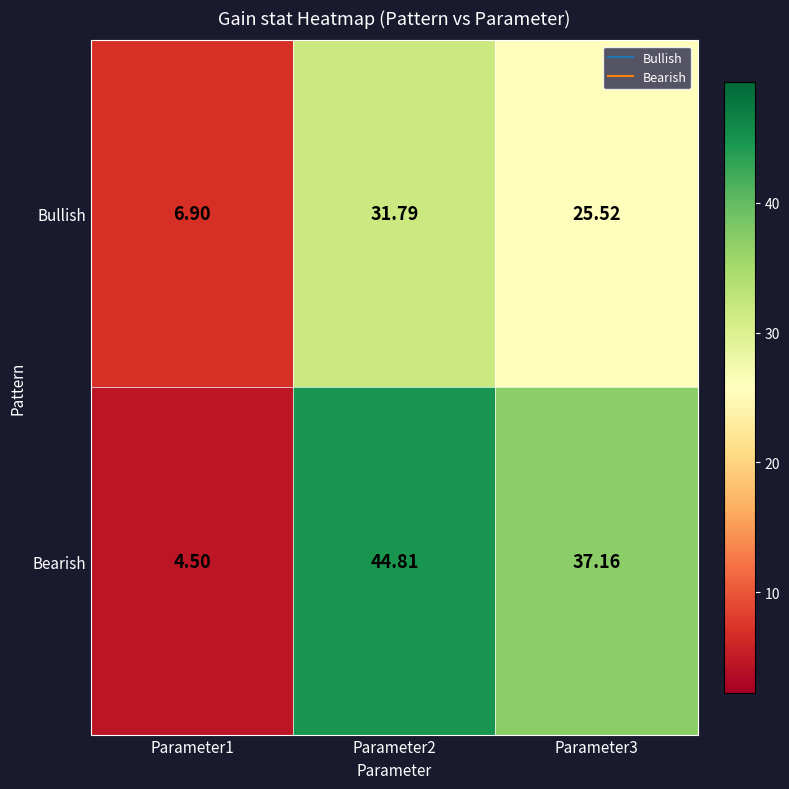

Which series has the largest total across all categories?

Bearish